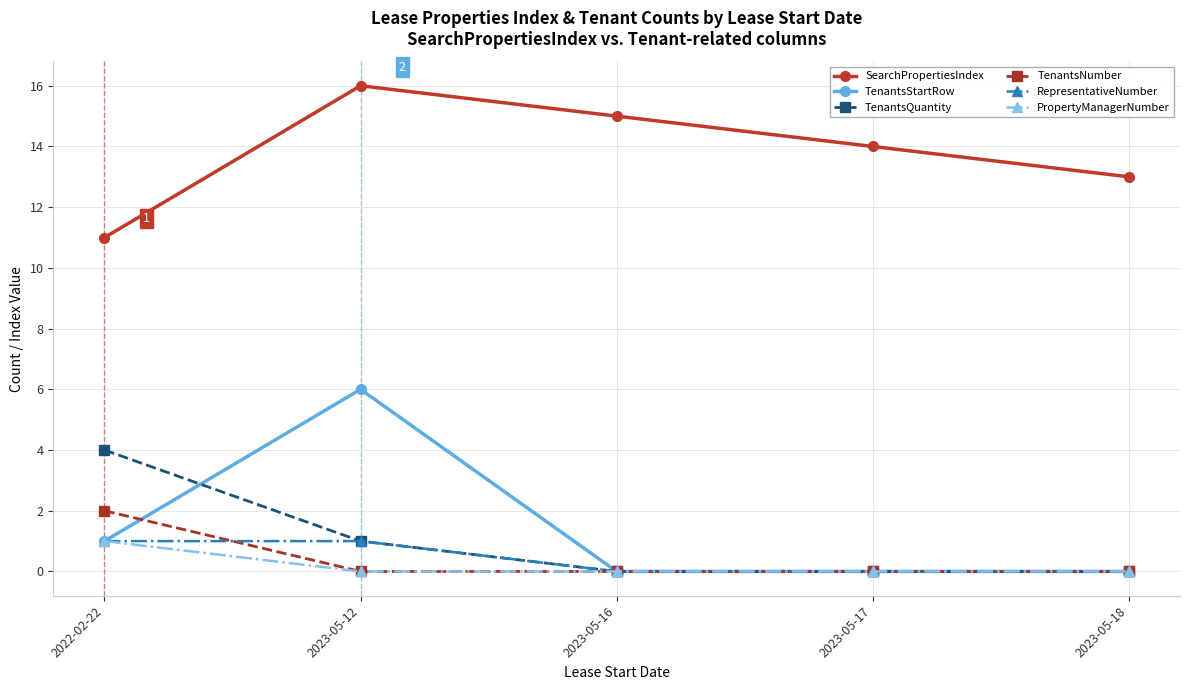

Which series changed the most between 2023-05-16 and 2023-05-17?

SearchPropertiesIndex